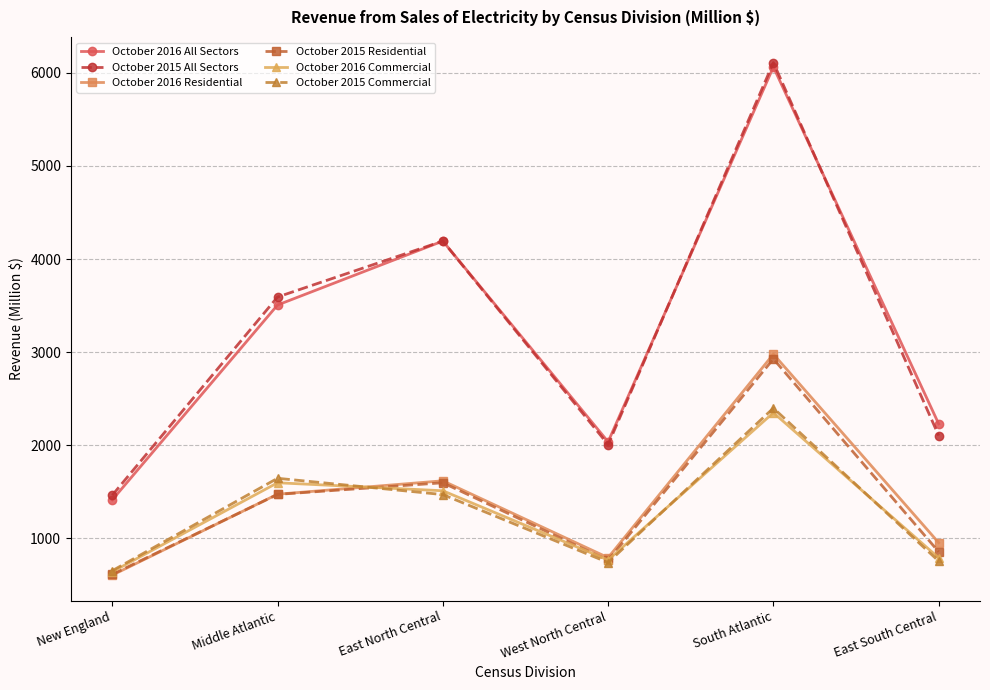

What is the spread (max minus min) of values at Middle Atlantic?

2121